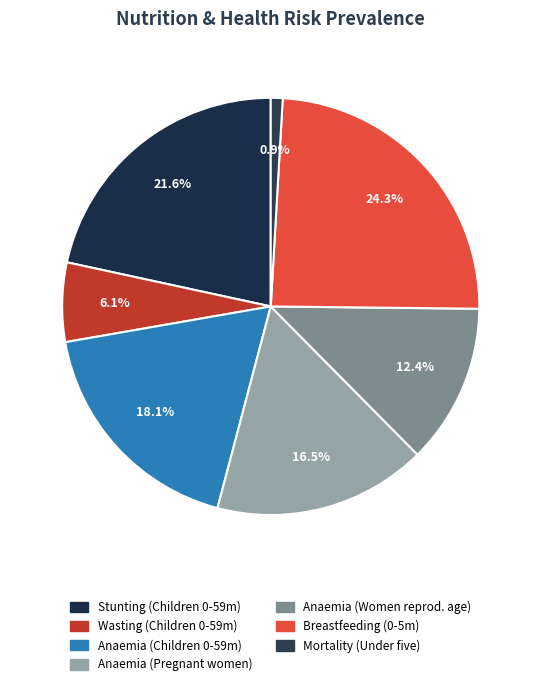

How many slices are in this pie chart?

7